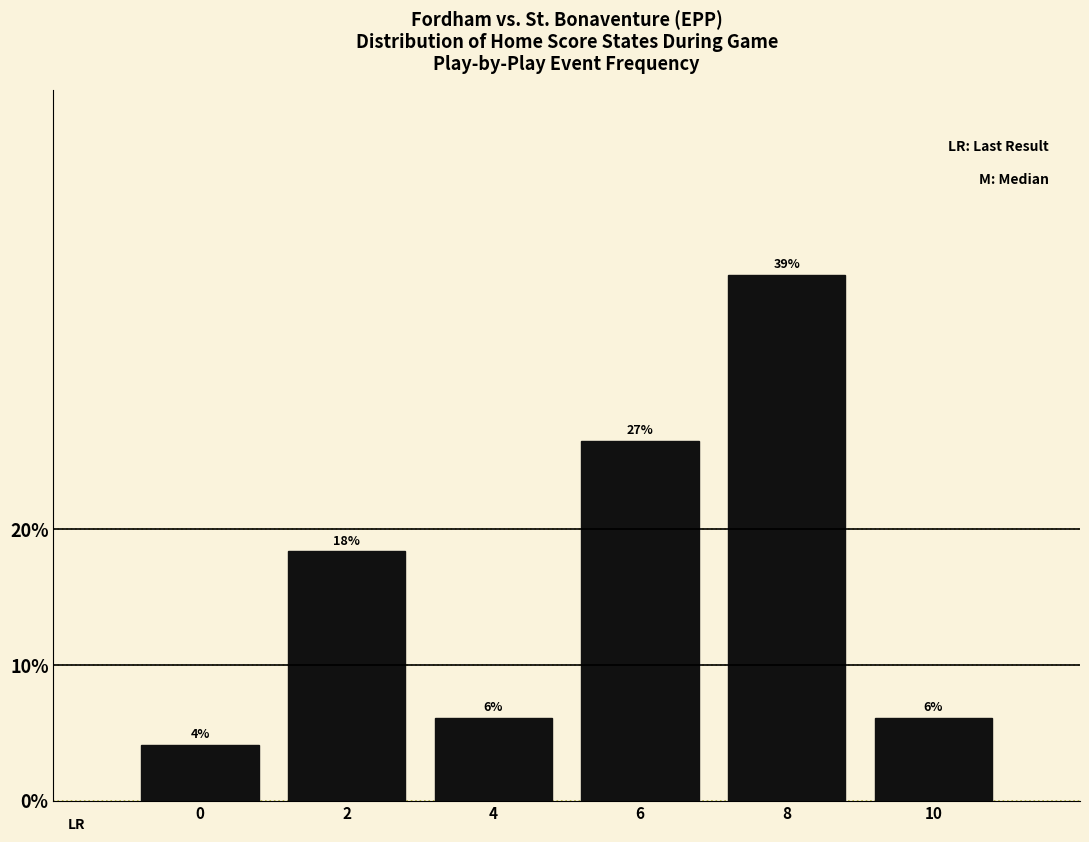

Are the bars horizontal?

No